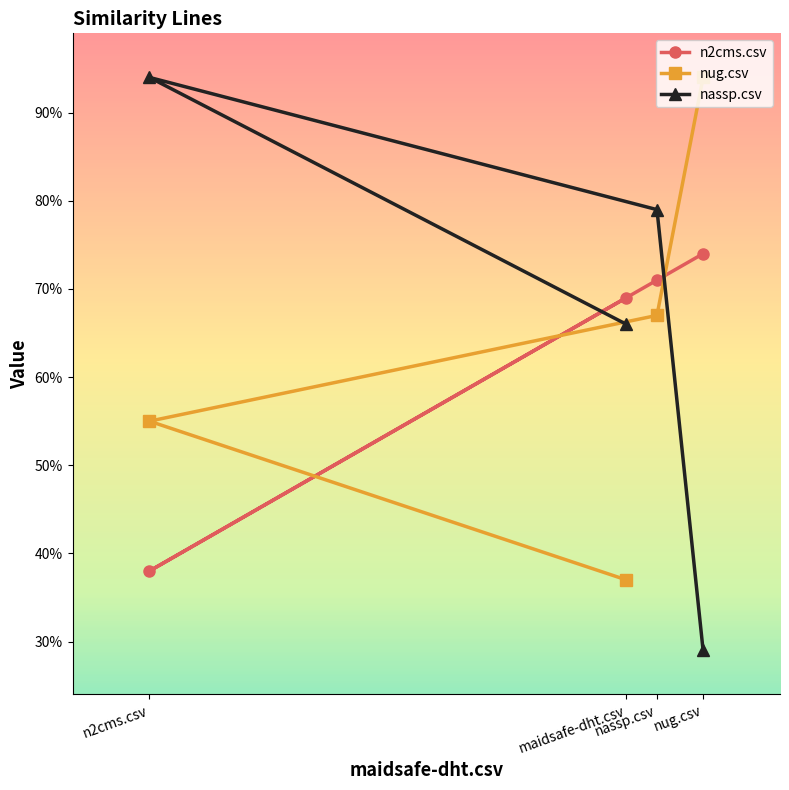

What is the difference between the maximum and minimum values in the nassp.csv series?

0.6